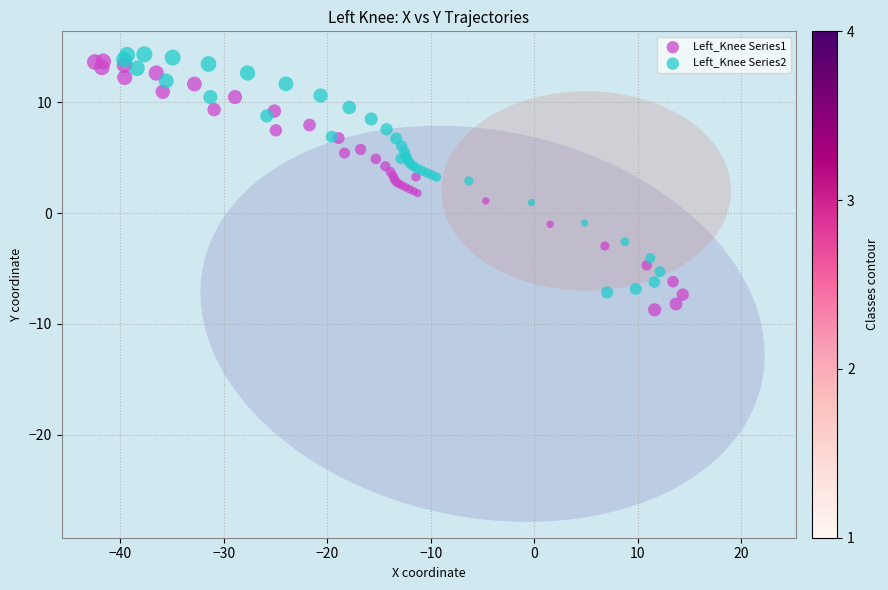

Which series reaches the maximum Y coordinate?

Left_Knee Series2